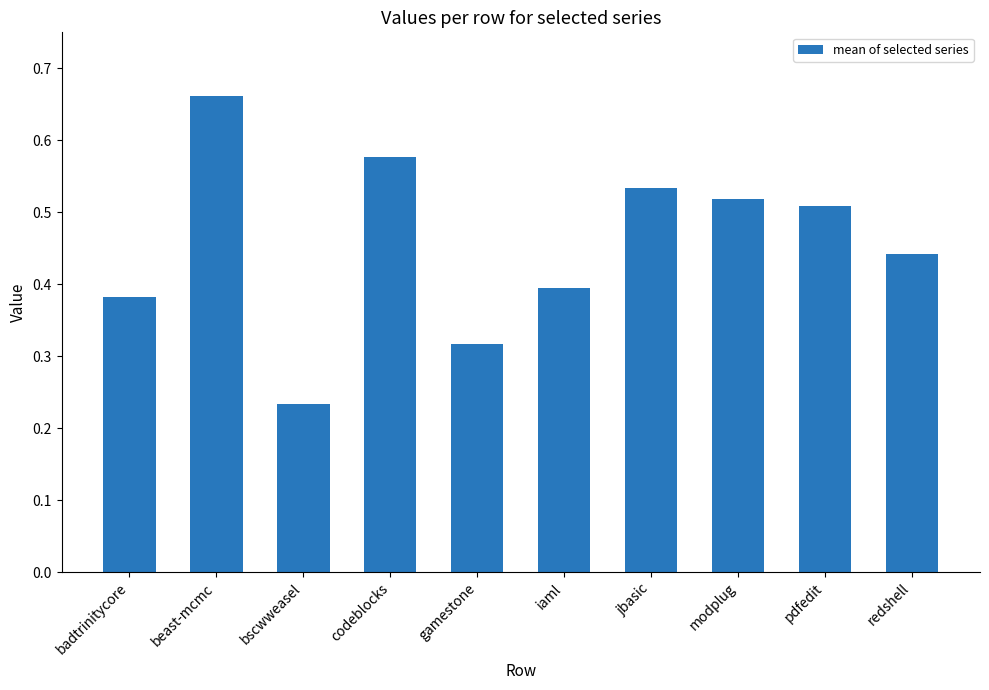

What is the label of the 7th bar from the right?

codeblocks